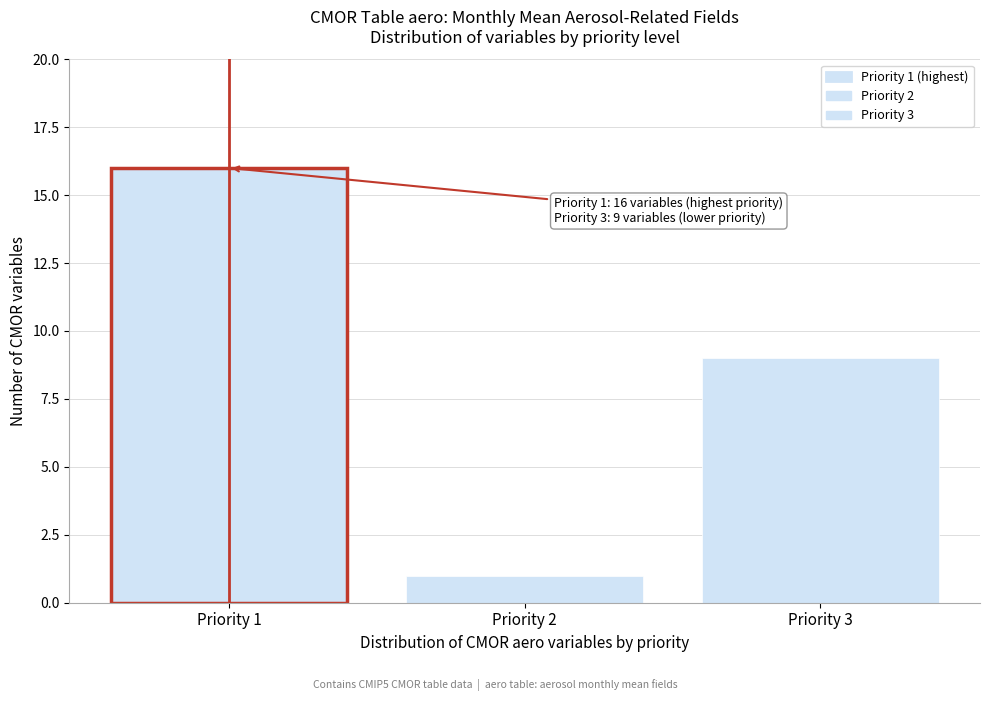

Reading left to right, what are all the values shown in this chart?

Priority 1=16	Priority 2=1	Priority 3=9